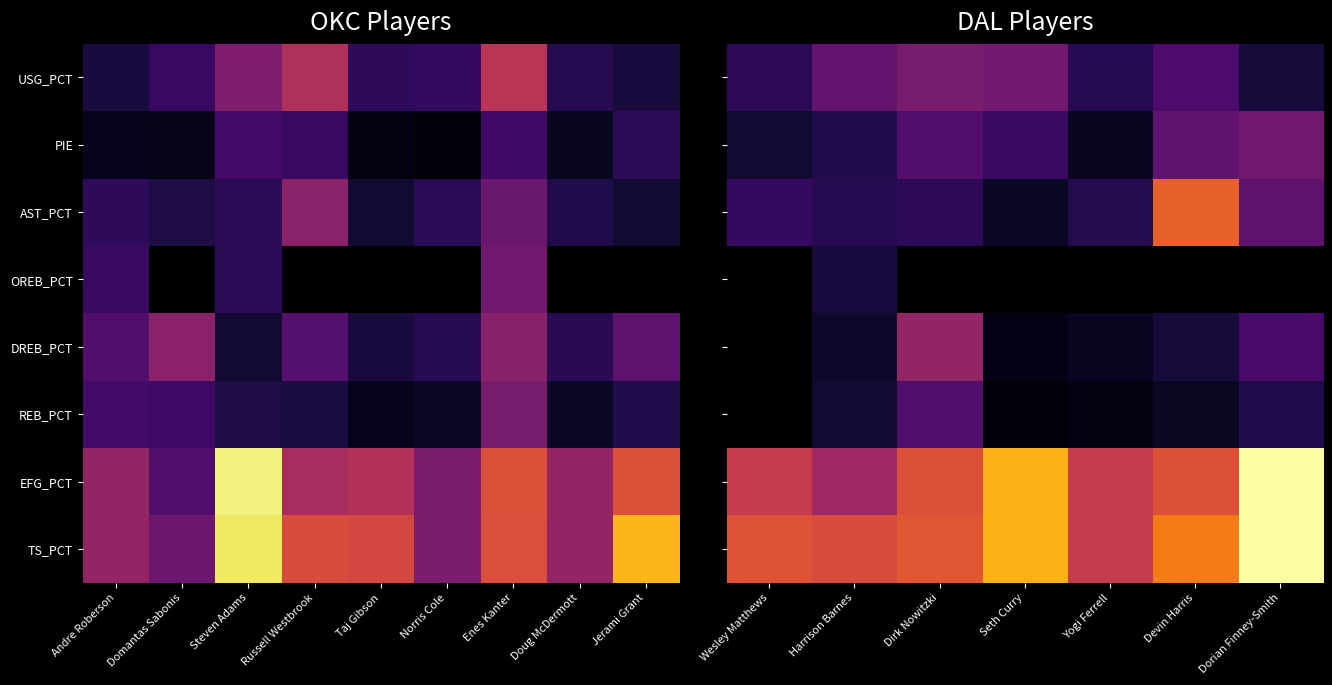

The value of DREB_PCT at Dorian Finney-Smith is 0.2. True or false?

True